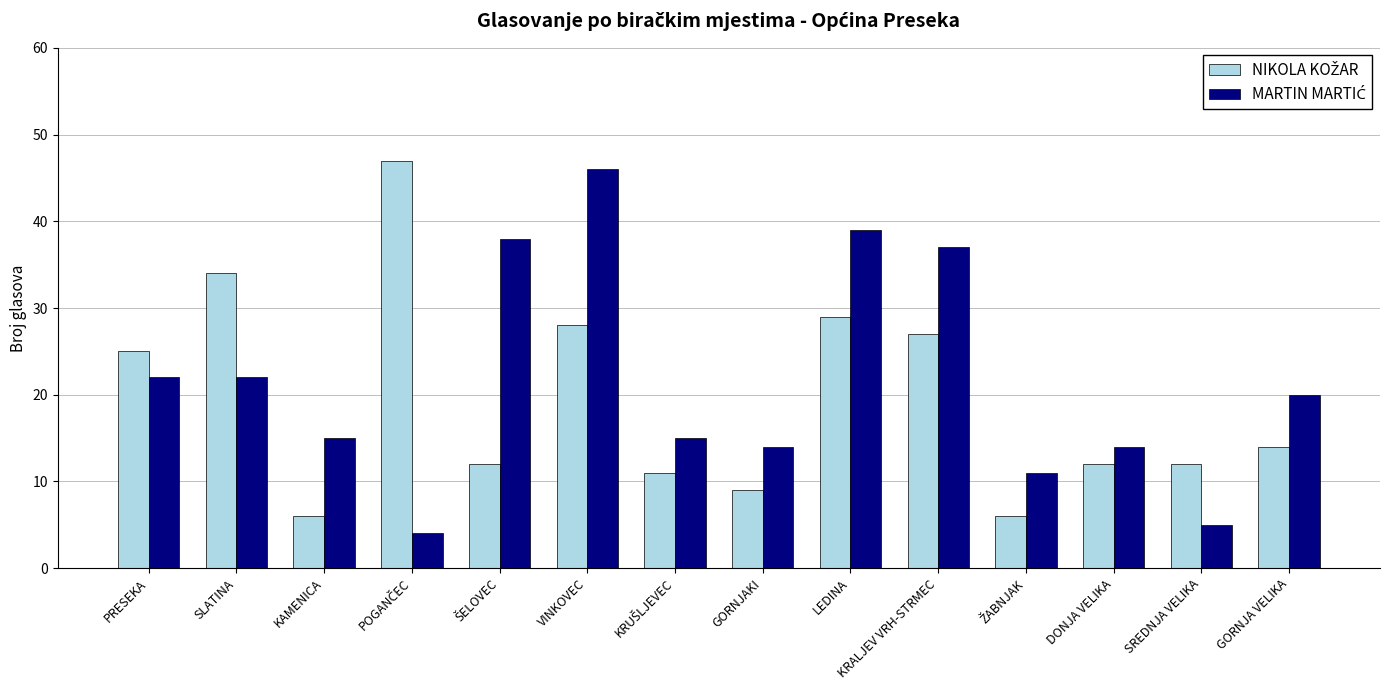

What is the minimum value shown in the chart?

4